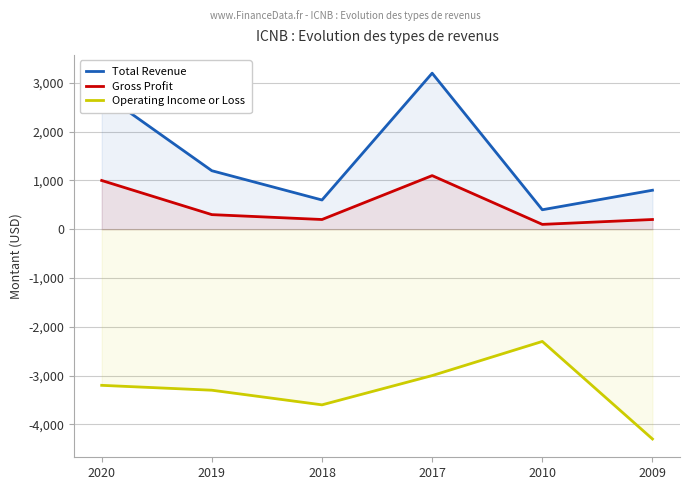

Reading left to right, extract all data points from this chart.

Total Revenue: 2800	1200	600	3200	400	800
Gross Profit: 1000	300	200	1100	100	200
Operating Income or Loss: -3200	-3300	-3600	-3000	-2300	-4300